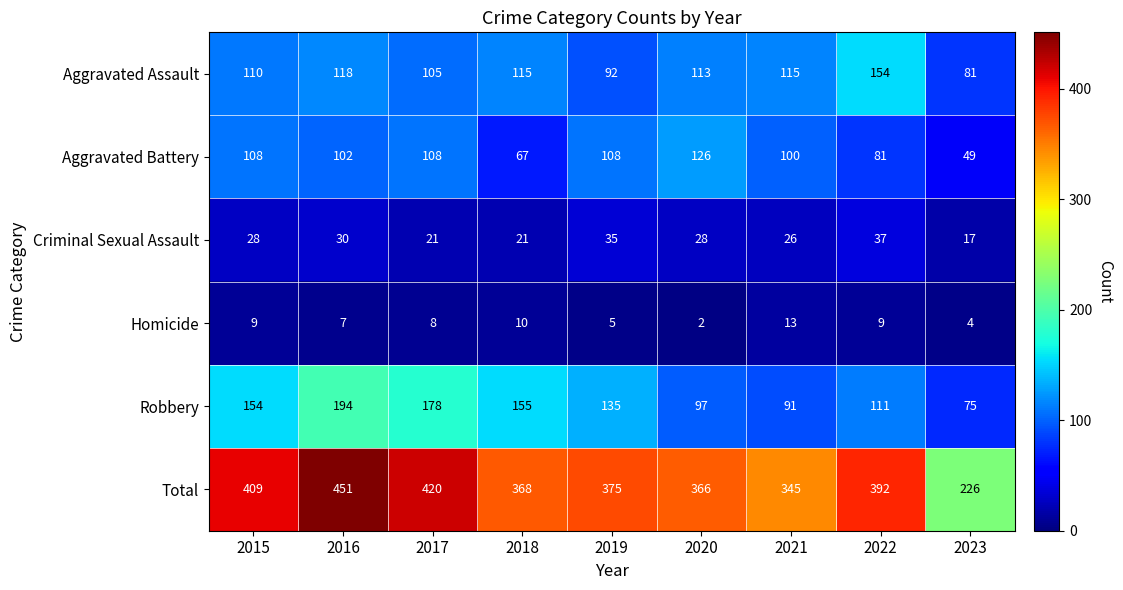

Which series has the largest total across all categories?

Total